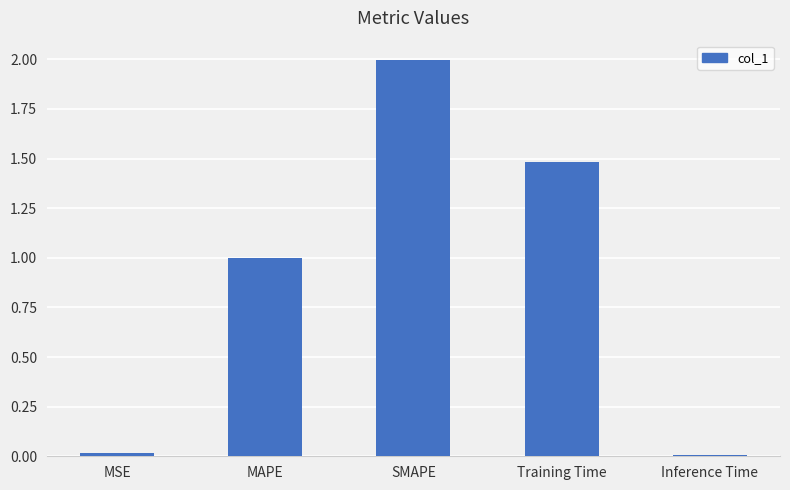

Does the chart contain stacked bars?

No